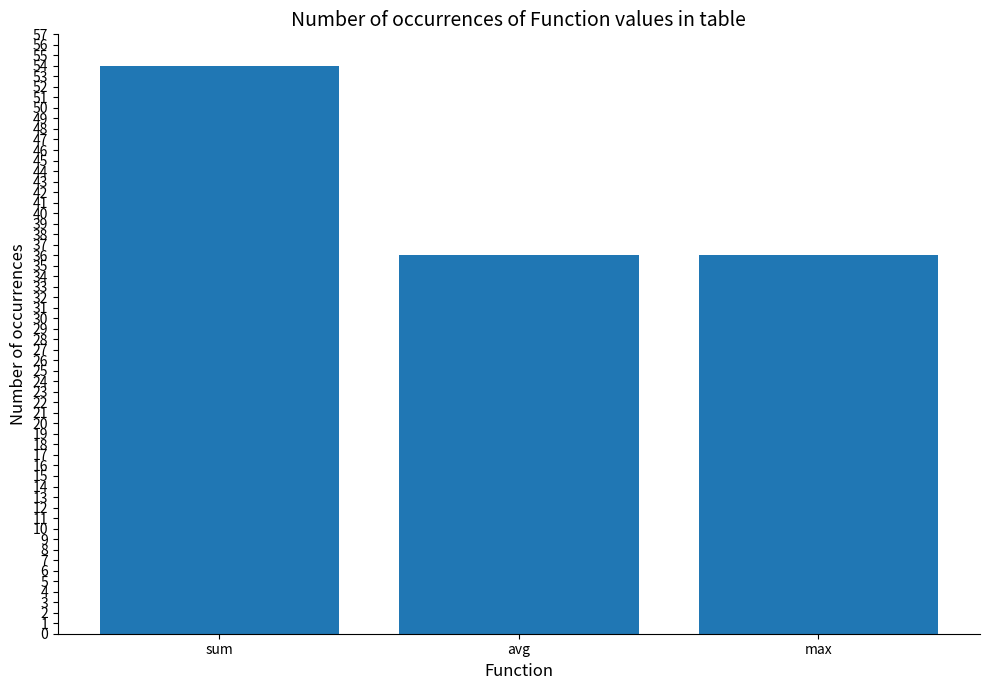

What is the label of the 3rd bar from the left?

max